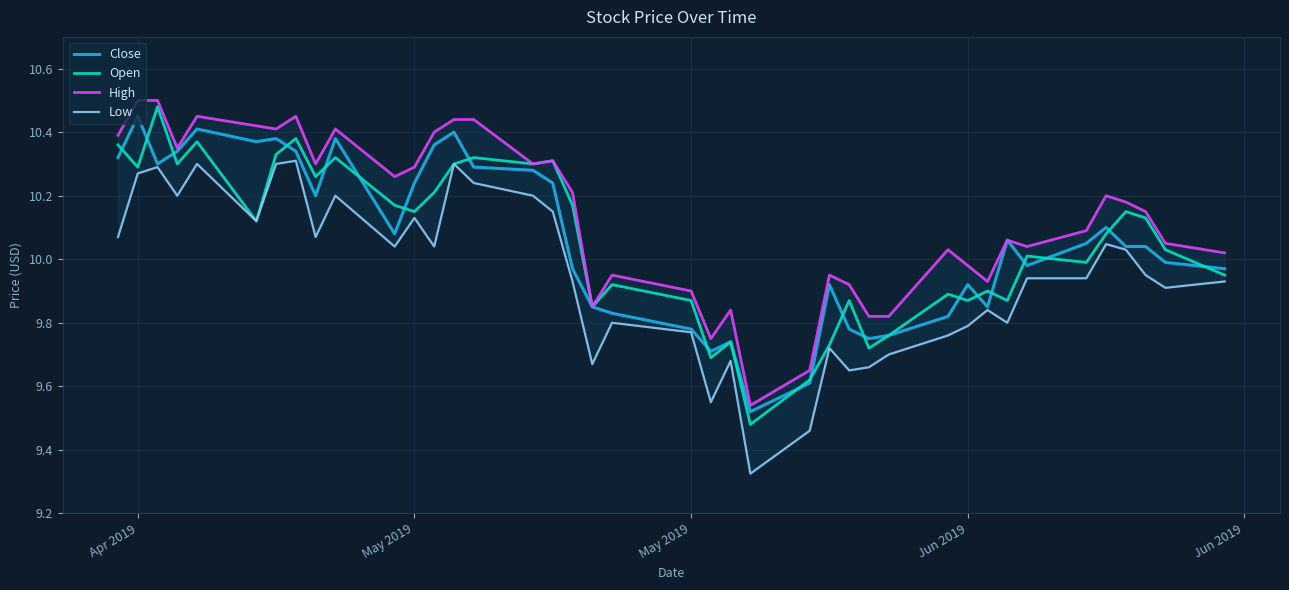

What is the average value of the High series?

10.1